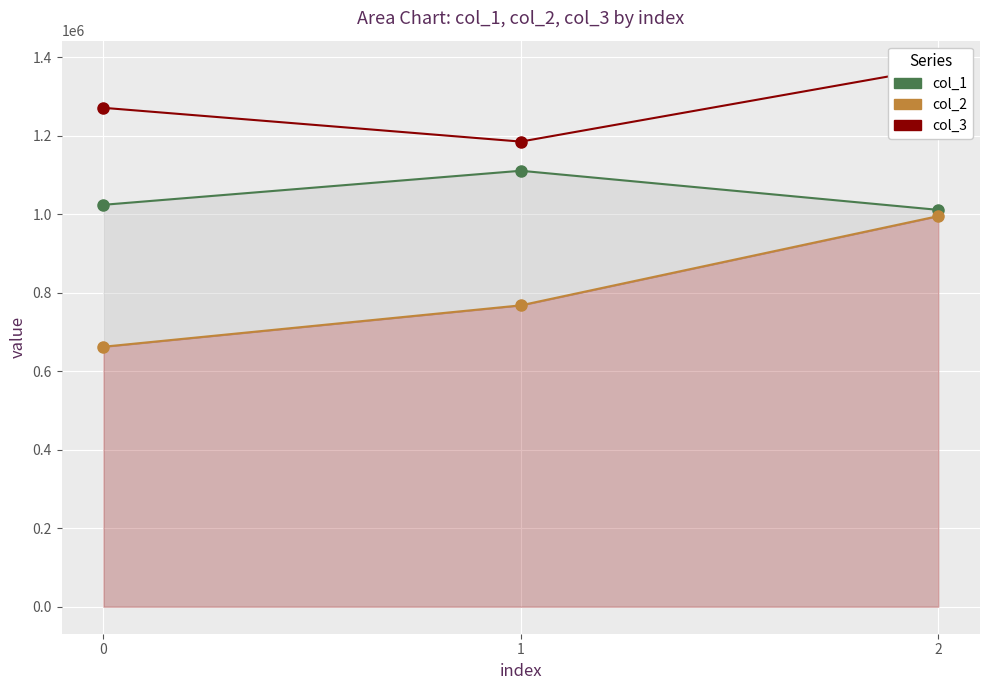

How many values in the col_3 series are below 1271417?

1